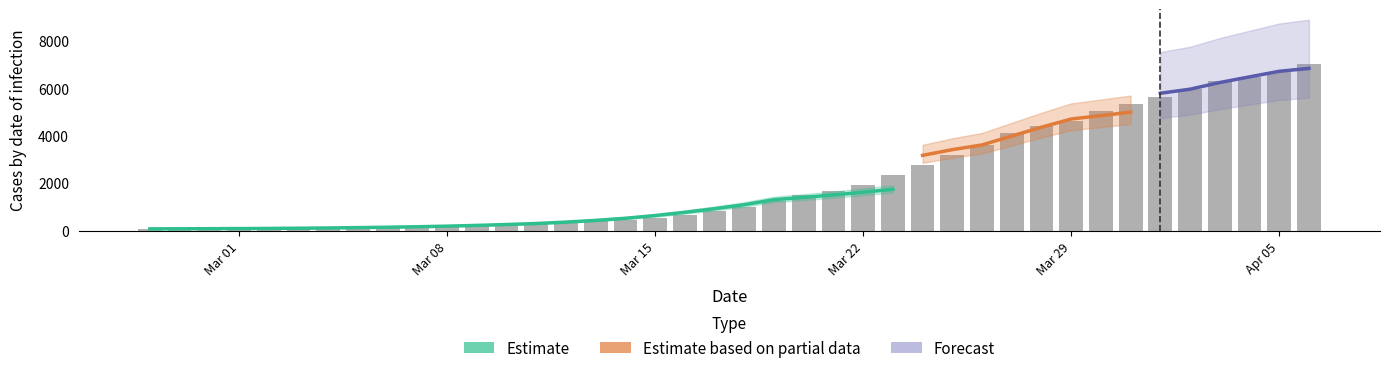

At which label does the data first exceed 994?

2020-03-19